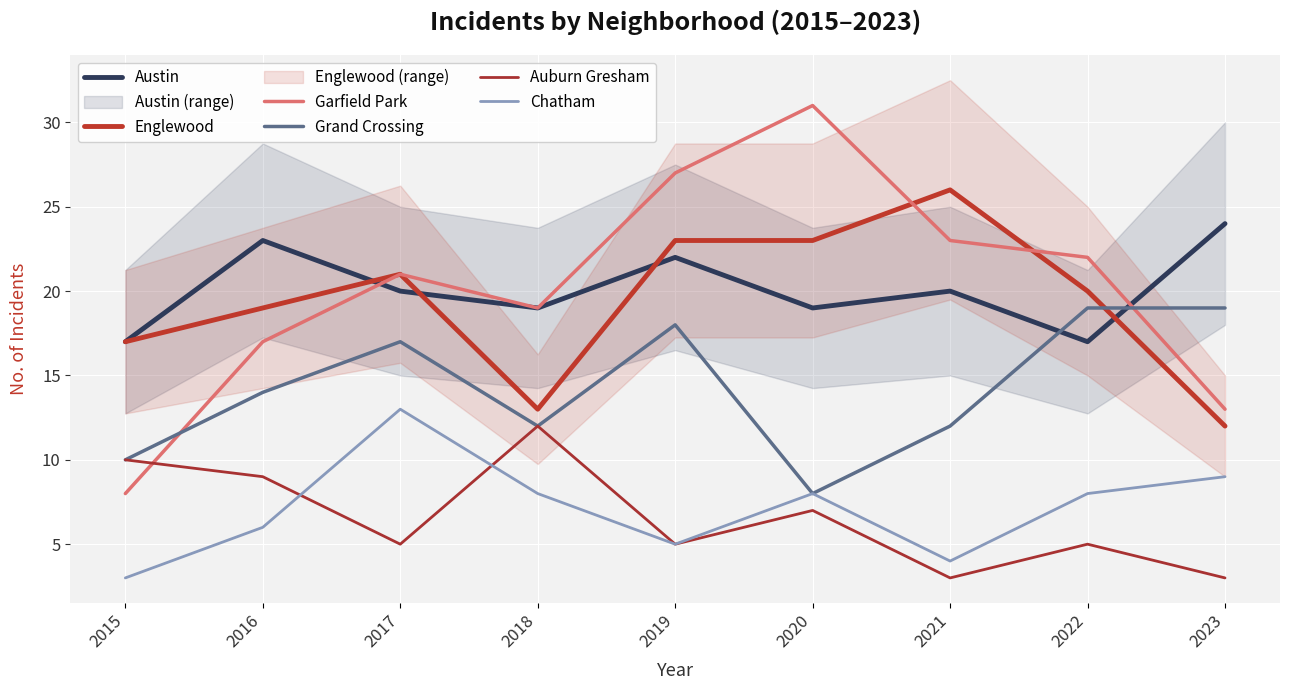

Count the number of data series in this chart.

6